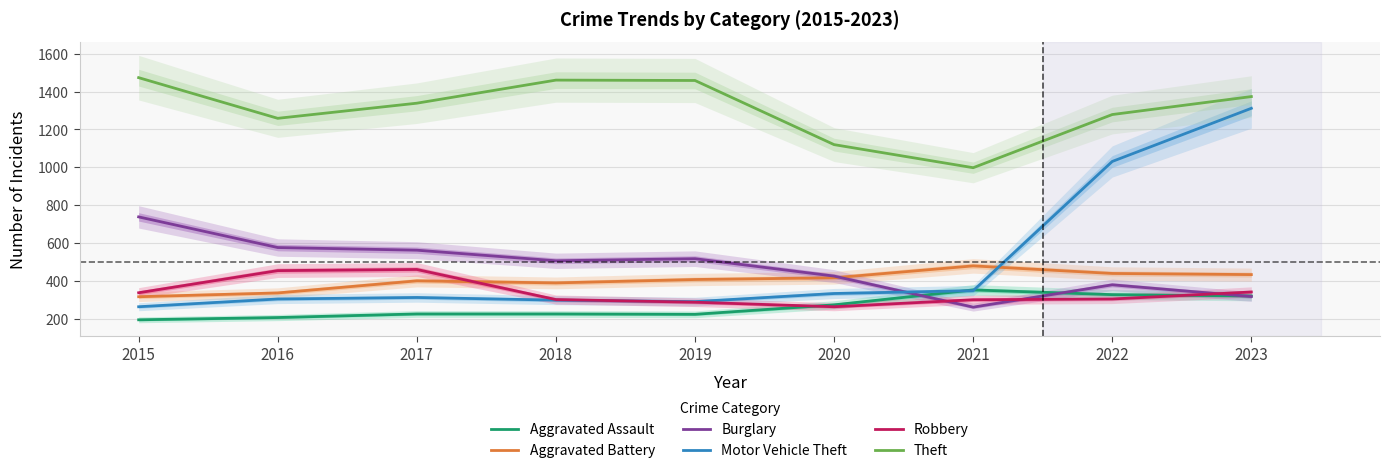

Is the value of Aggravated Battery at 2015 greater than the value of Aggravated Assault at 2021?

No